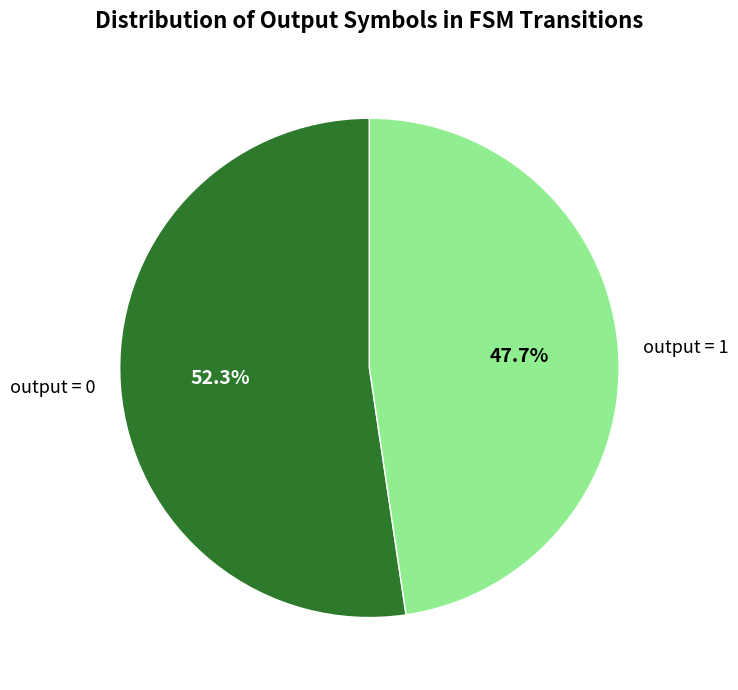

Is it true that output = 1 is 99% of the pie?

False